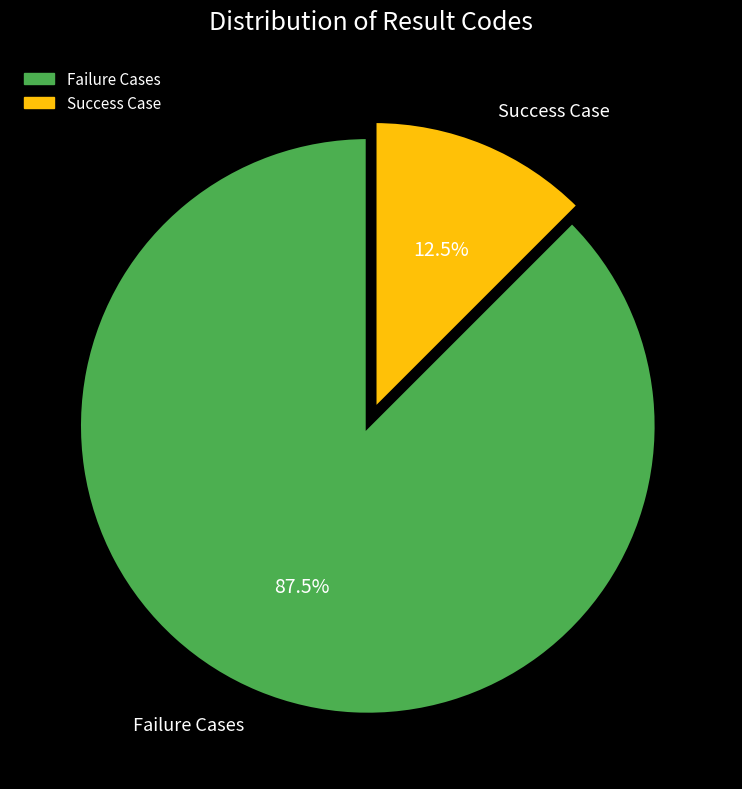

Is the sum of Failure Cases and Success Case greater than half?

Yes